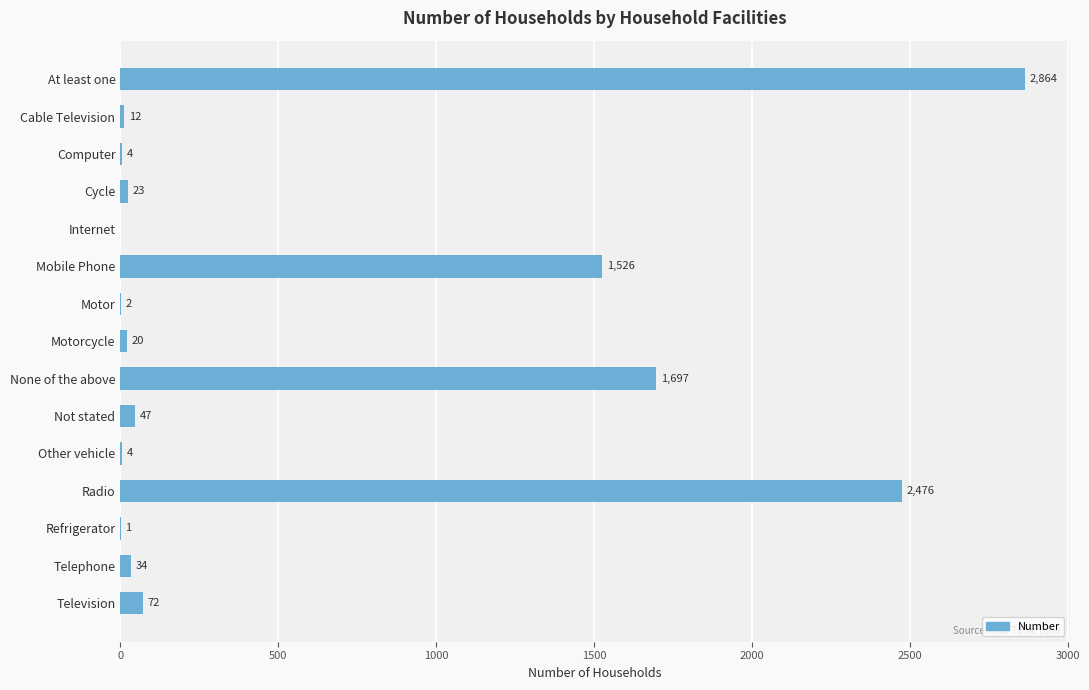

Which has a higher value, Motor or Telephone?

Telephone